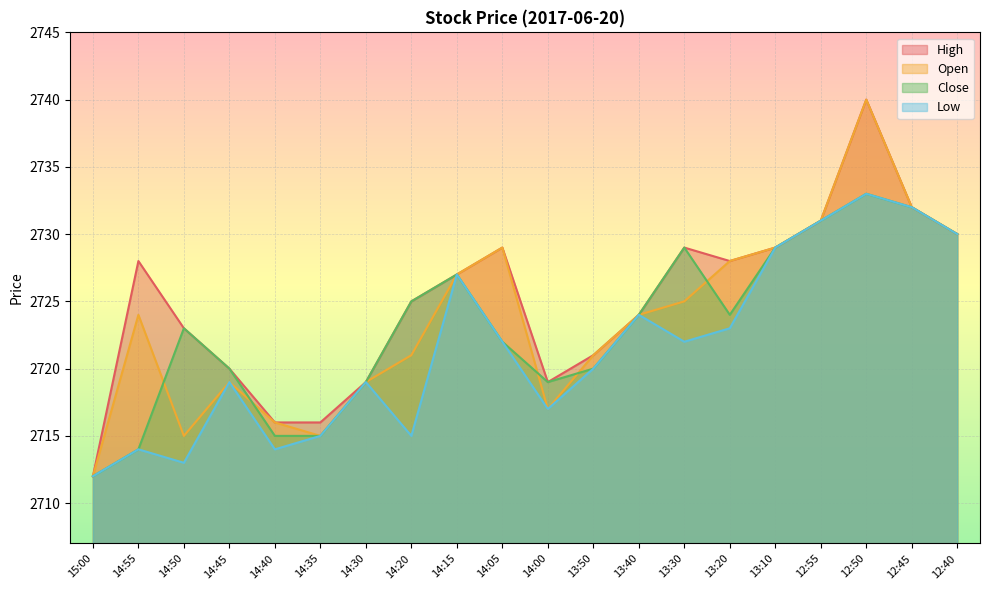

Is it true that Open equals 650 at 14:55?

False